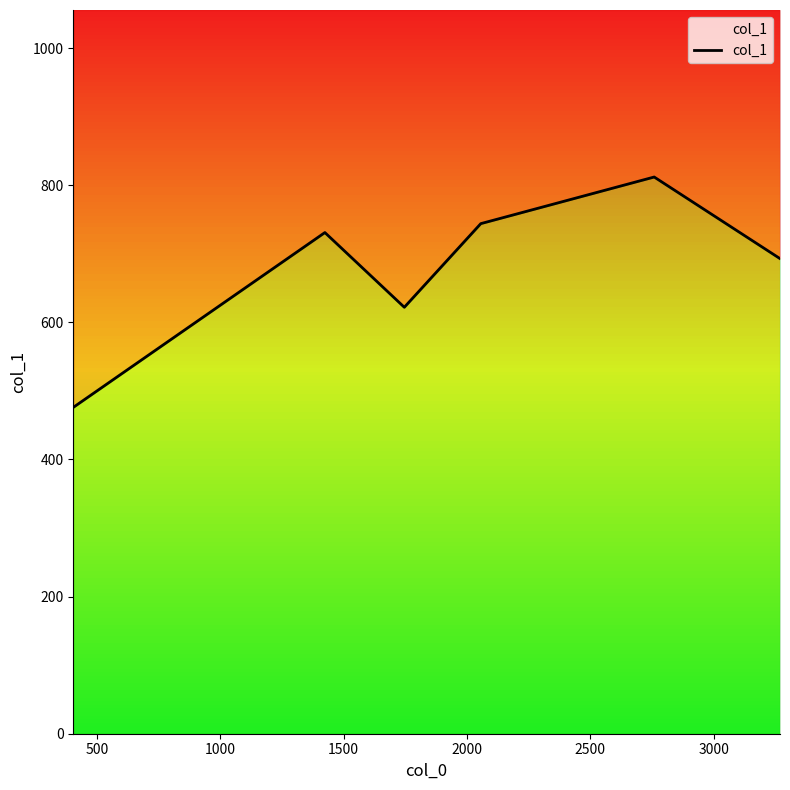

Count the number of categories in the chart.

6